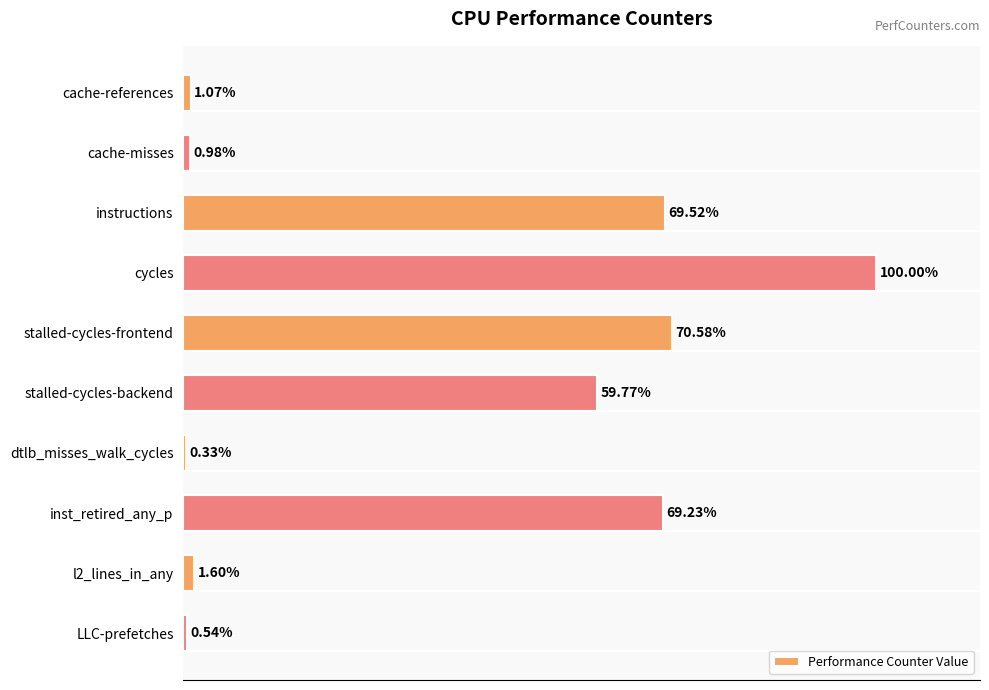

Between LLC-prefetches and dtlb_misses_walk_cycles, which is larger?

LLC-prefetches